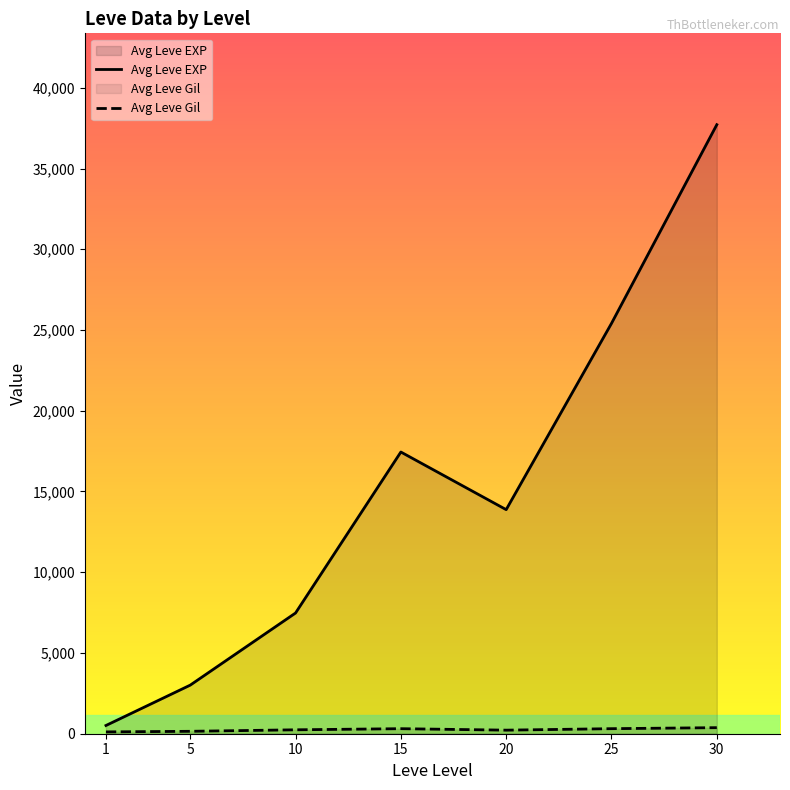

At which category does Avg Leve Gil reach its first local peak?

15